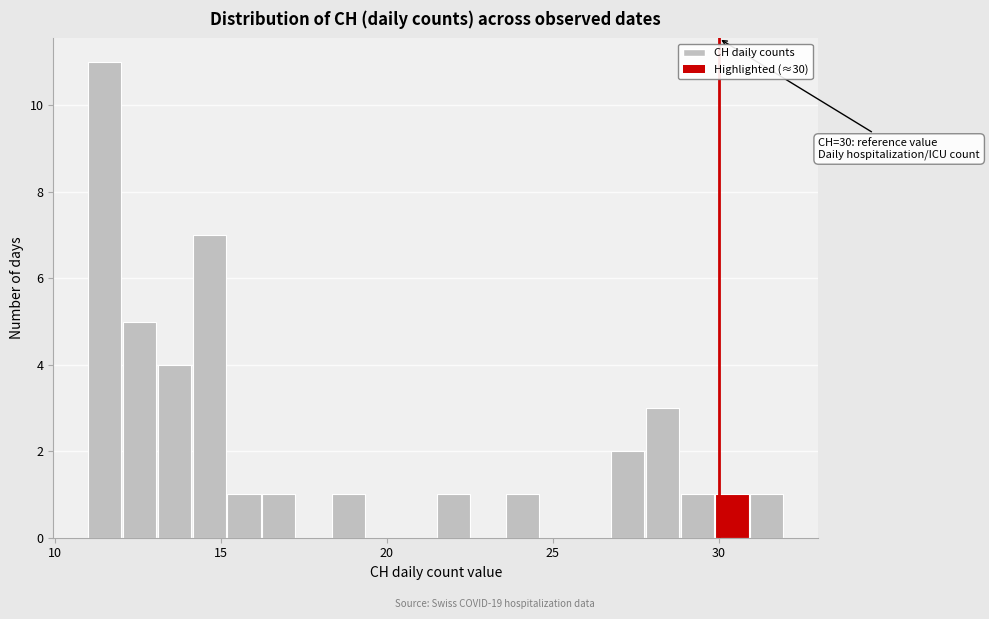

Read against the x-axis, roughly where is the centre of the tallest bar?

11.5